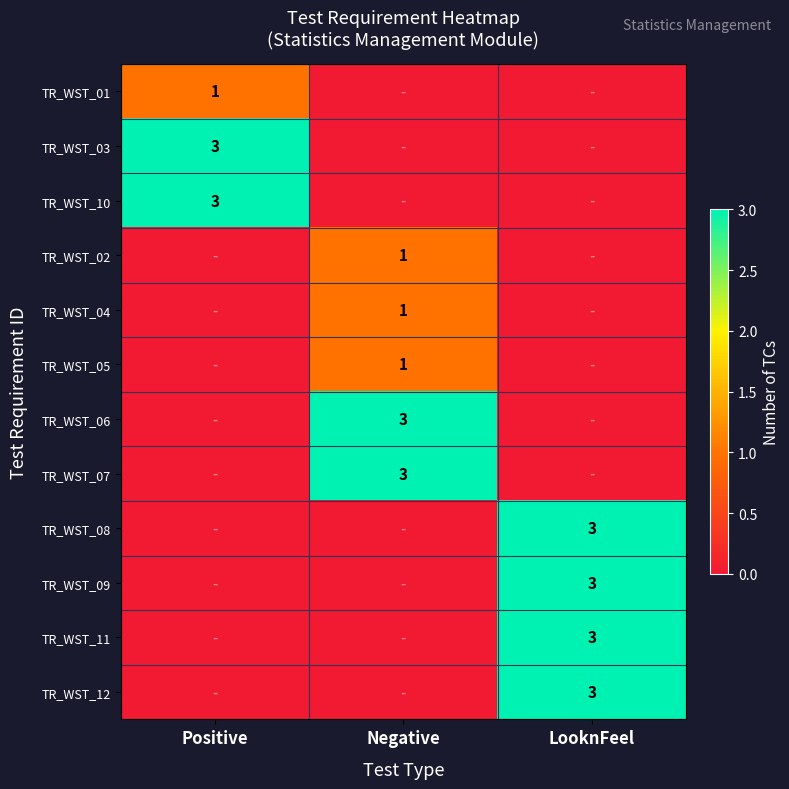

At which category does the chart reach its peak across all series?

Positive